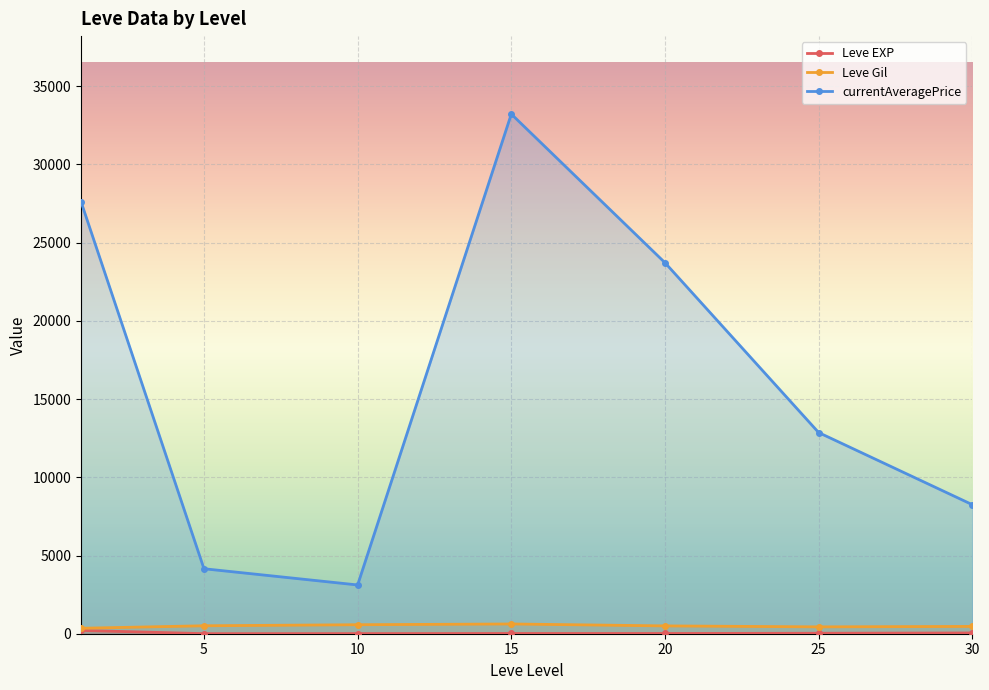

At which category does the chart reach its minimum across all series?

5